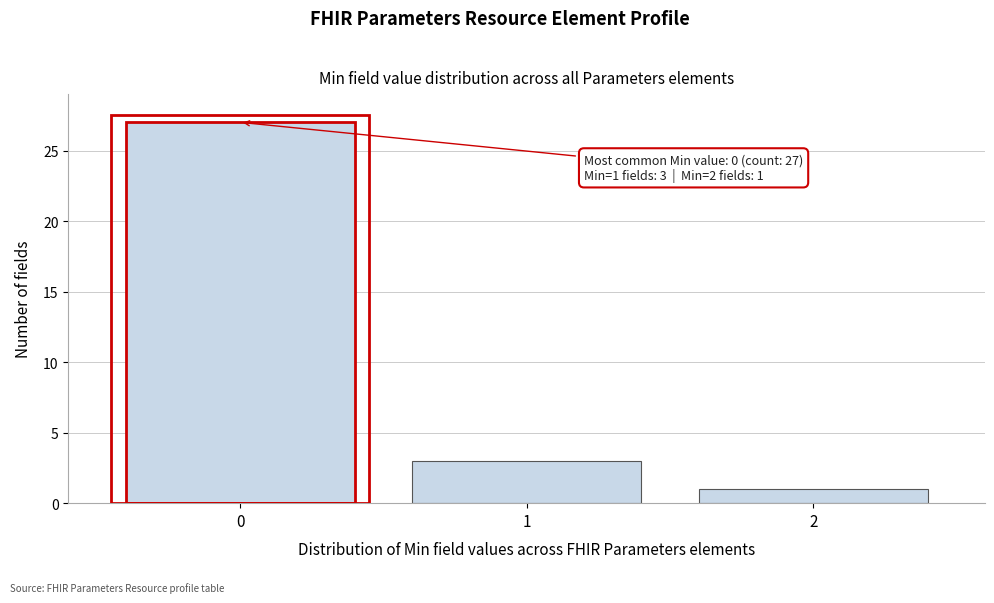

Reading left to right, what are all the values shown in this chart?

27	3	1